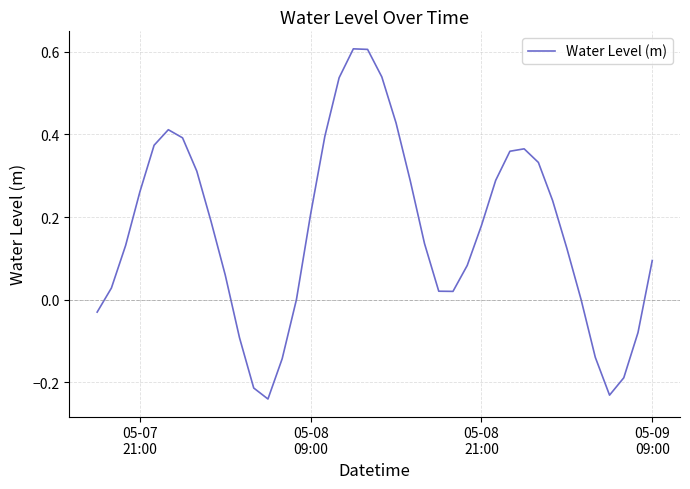

What is the maximum value shown in the chart?

0.6